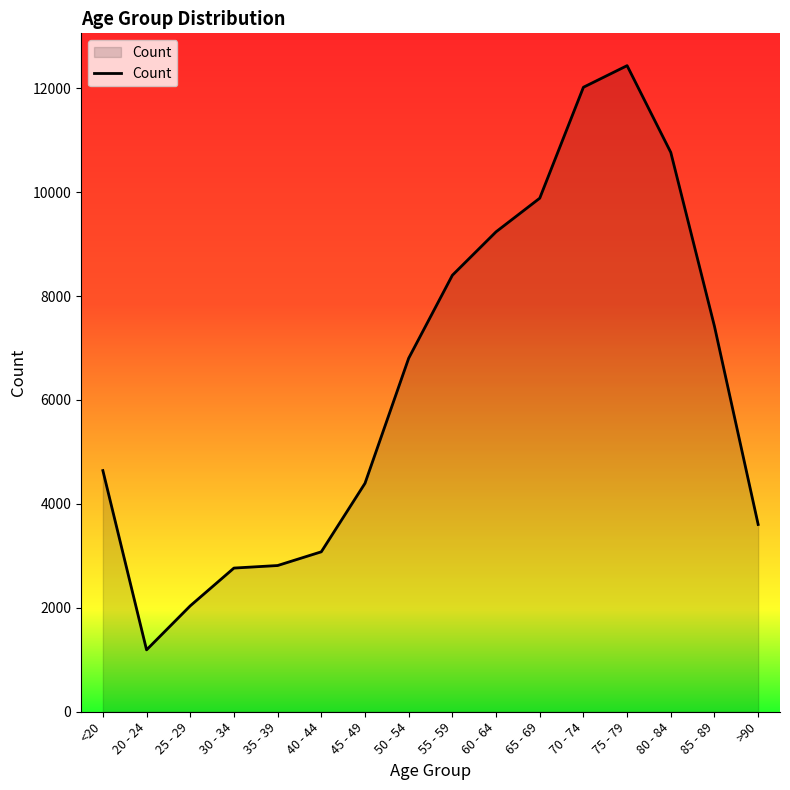

Is it true that the value at <20 is 4641?

True